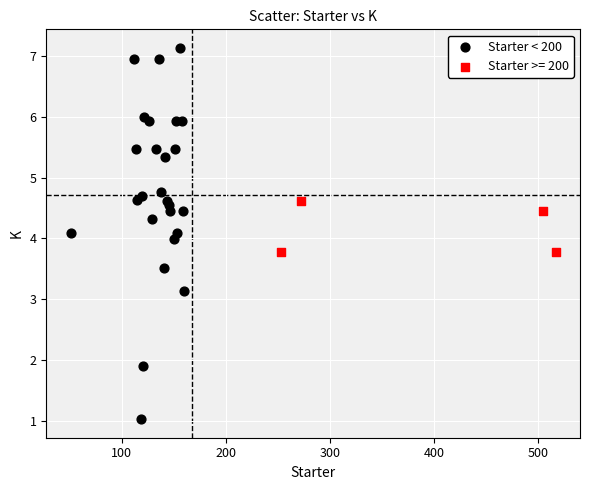

Which series contains the lowest Y value?

Starter < 200